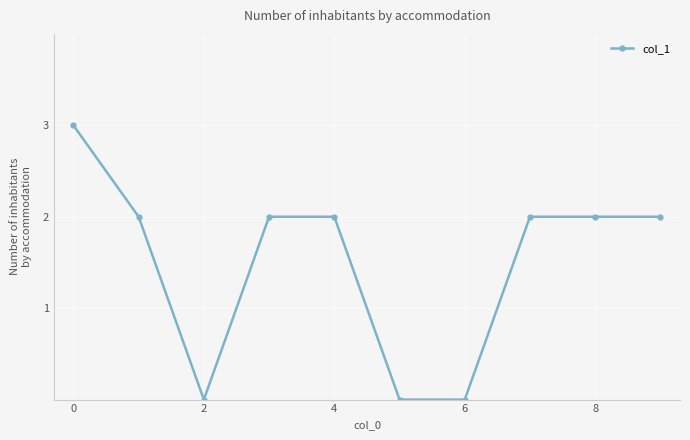

Count the number of data series in this chart.

1